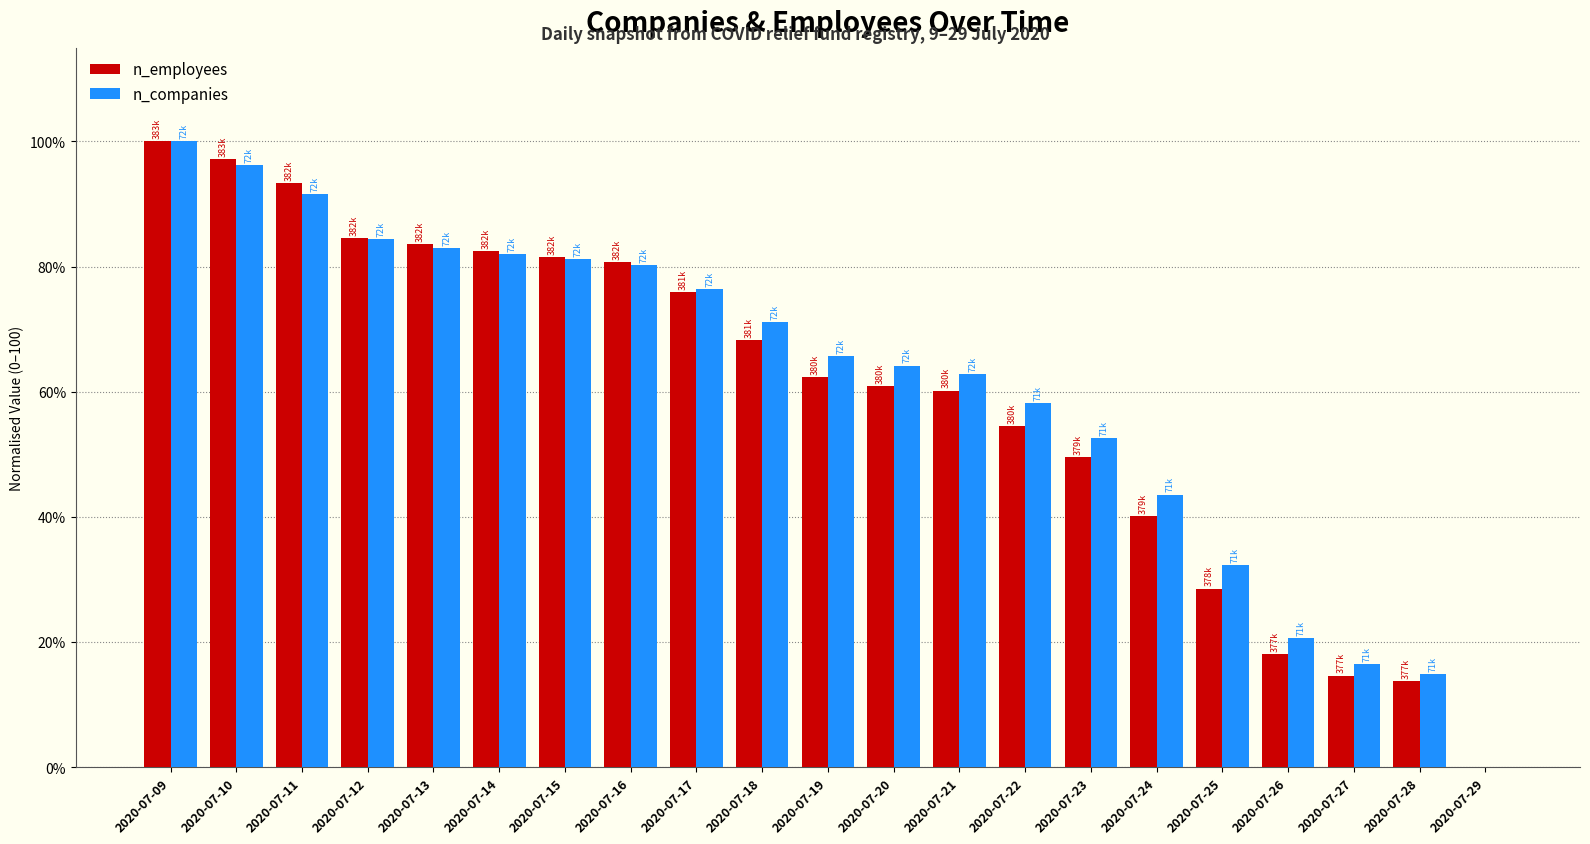

What are all the series names shown in the legend?

n_employees, n_companies